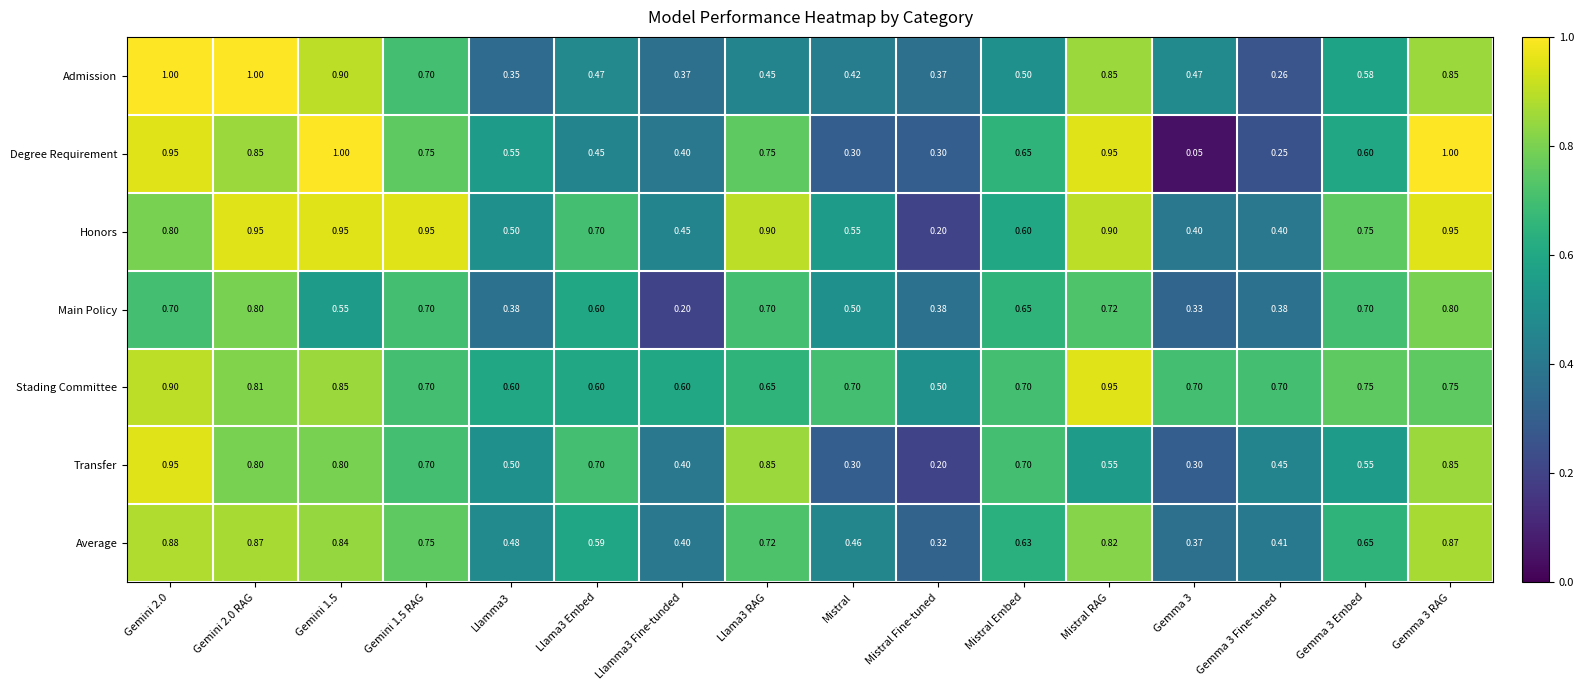

At Llama3 RAG, list the series in order from largest to smallest.

Honors, Transfer, Degree Requirement, Average, Main Policy, Stading Committee, Admission